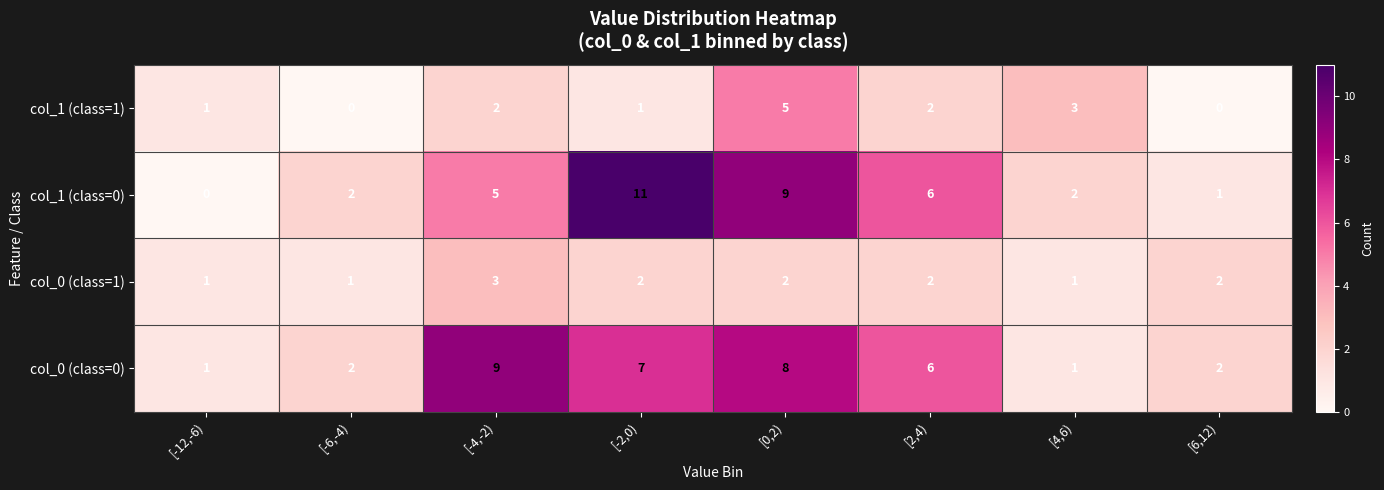

What is the sum of all col_1 (class=1) values?

14